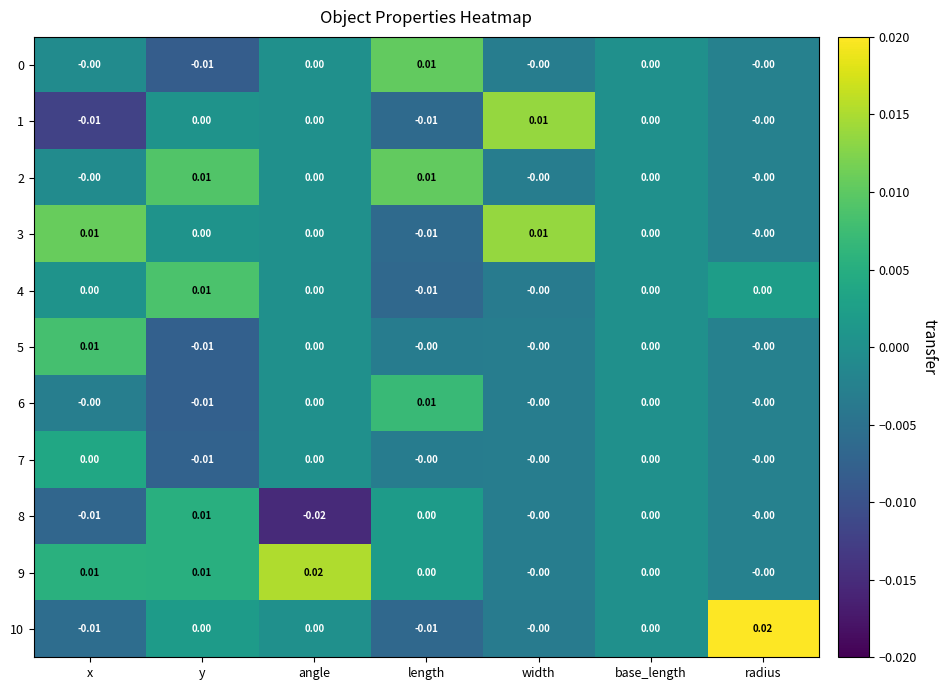

Count the number of data series in this chart.

11